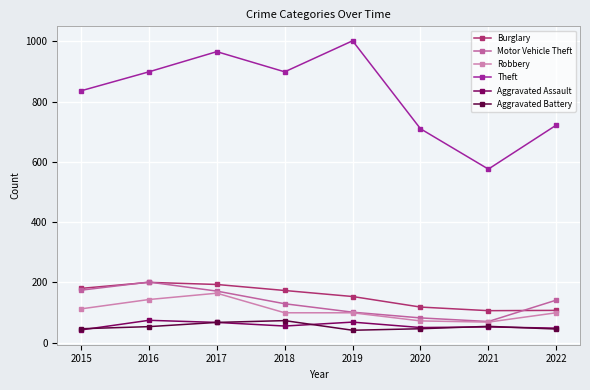

True or false: Motor Vehicle Theft and Aggravated Battery intersect in this chart.

False